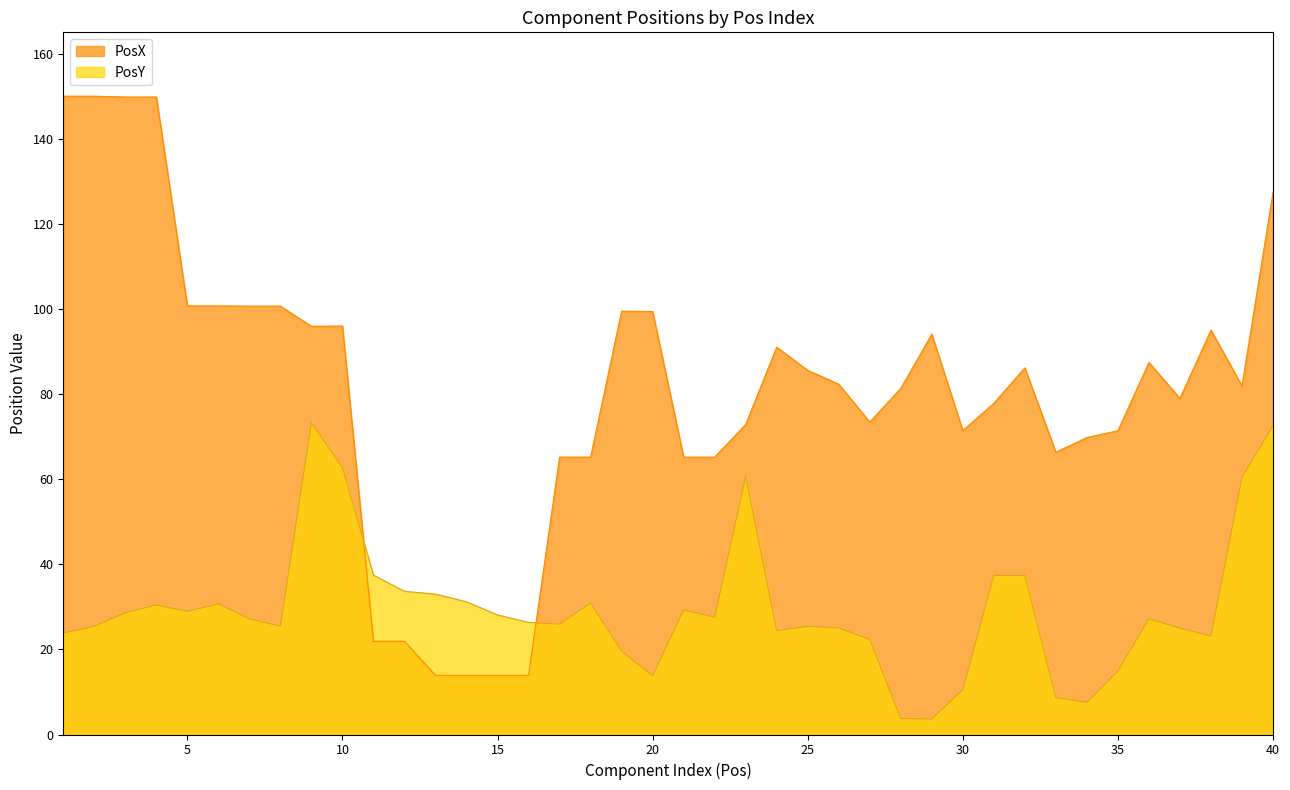

Is the value of PosY at 1 greater than the value of PosX at 11?

Yes